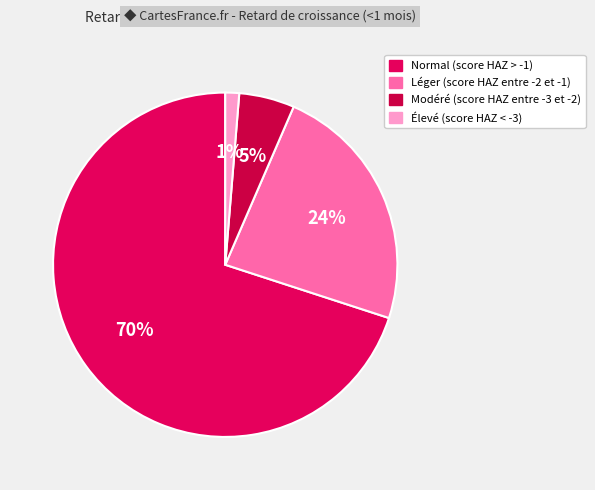

Count the number of slices in the pie.

4